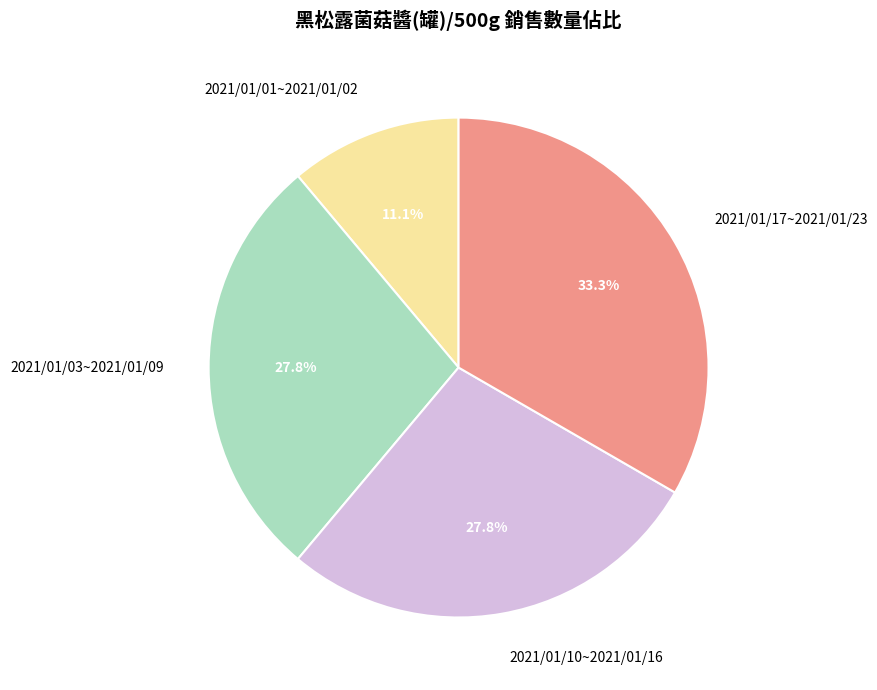

Does any single category account for the majority?

No